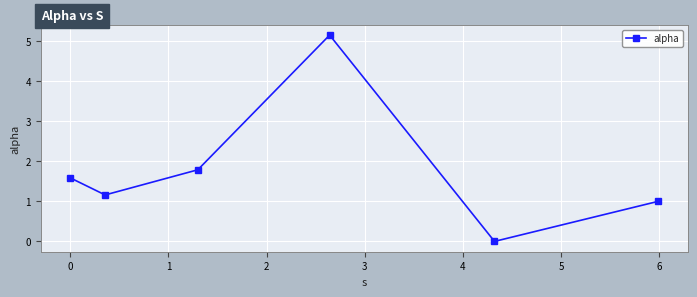

What is the greatest value displayed?

5.1